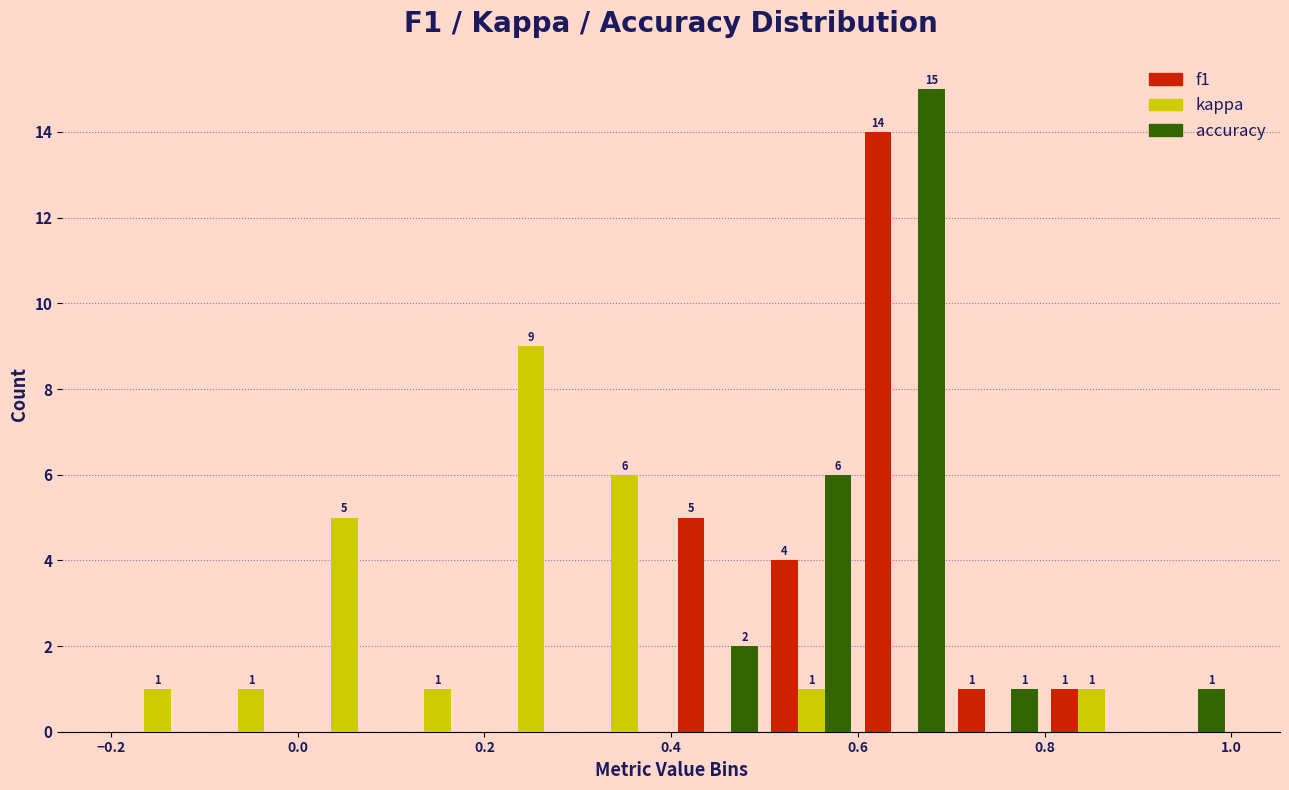

In the accuracy series, which range on the x-axis has the tallest bar?

0.6 to 0.7